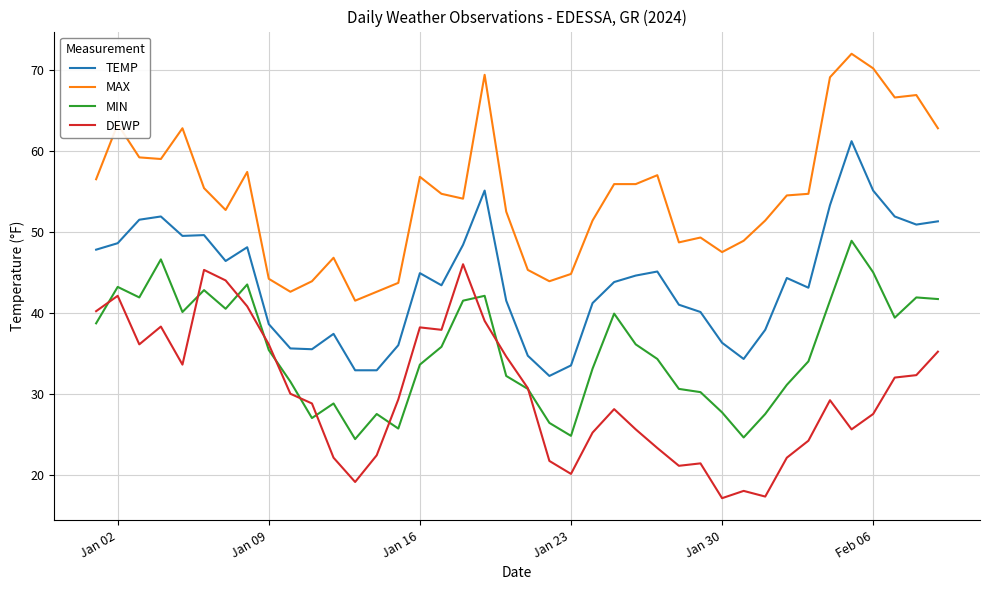

How many lines are shown in the chart?

4